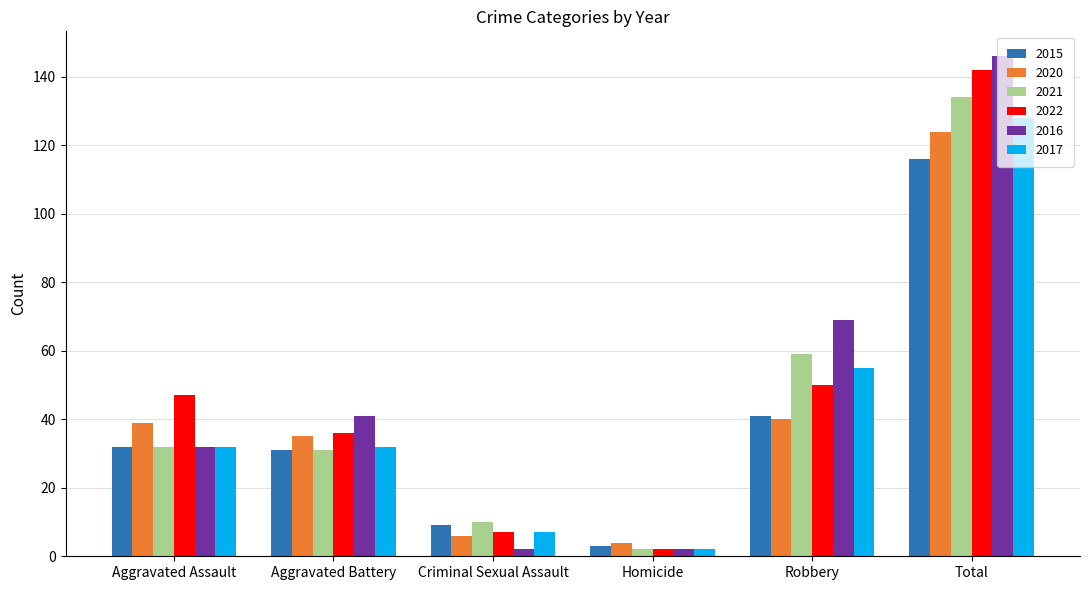

At which label does 2021 reach its peak?

Total